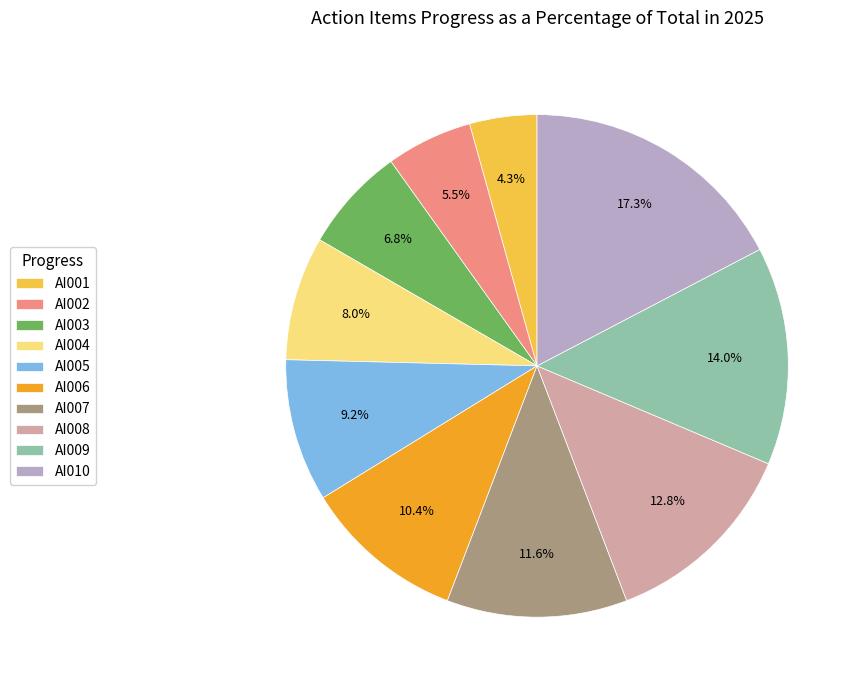

What is the ratio of the value at AI003 to the value at AI002?

1.2